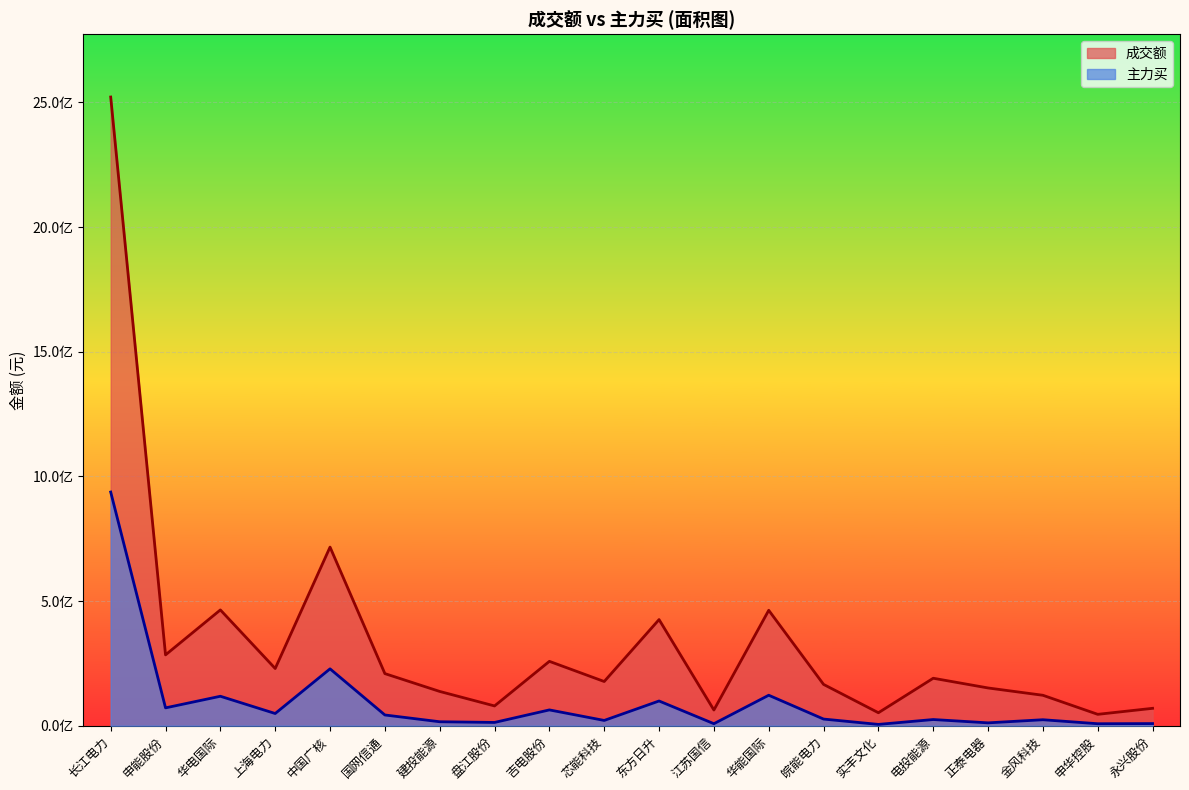

What is the approximate value of 主力买 at 建投能源, to the nearest 50?

15948050